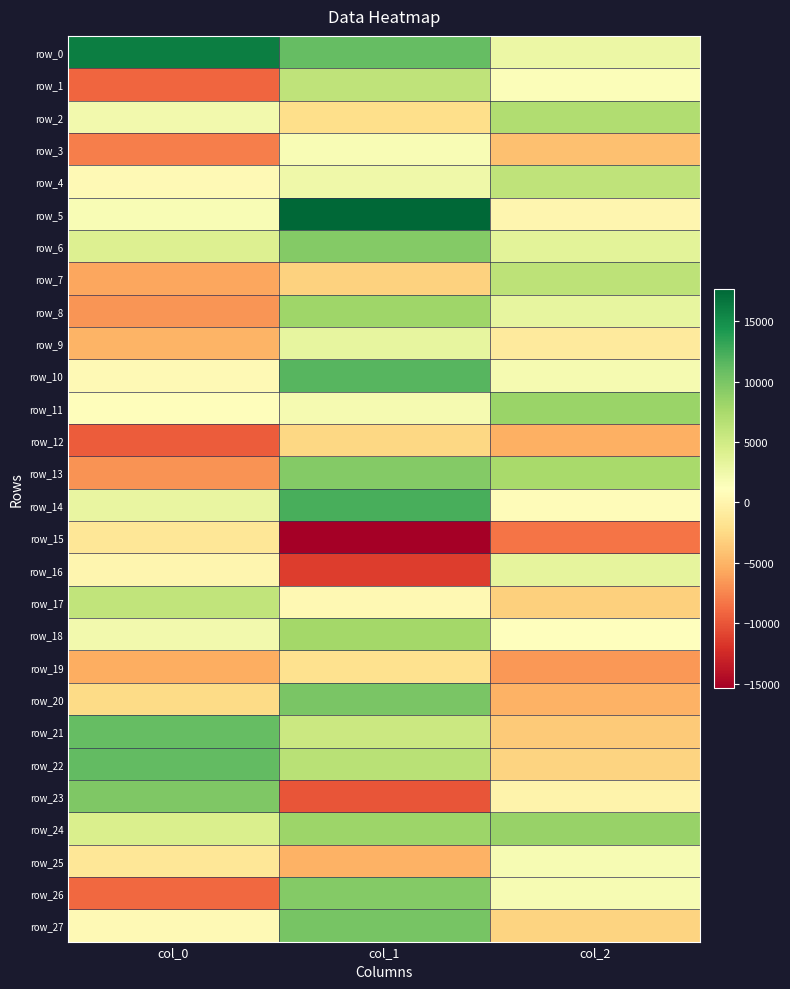

Rank the categories by row_6 value from lowest to highest.

col_2, col_0, col_1